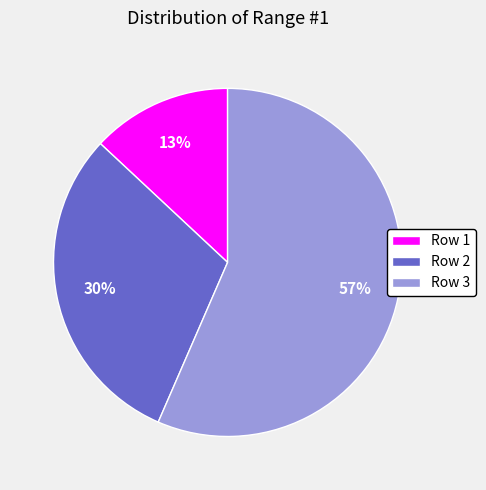

Does any single category account for the majority?

Yes